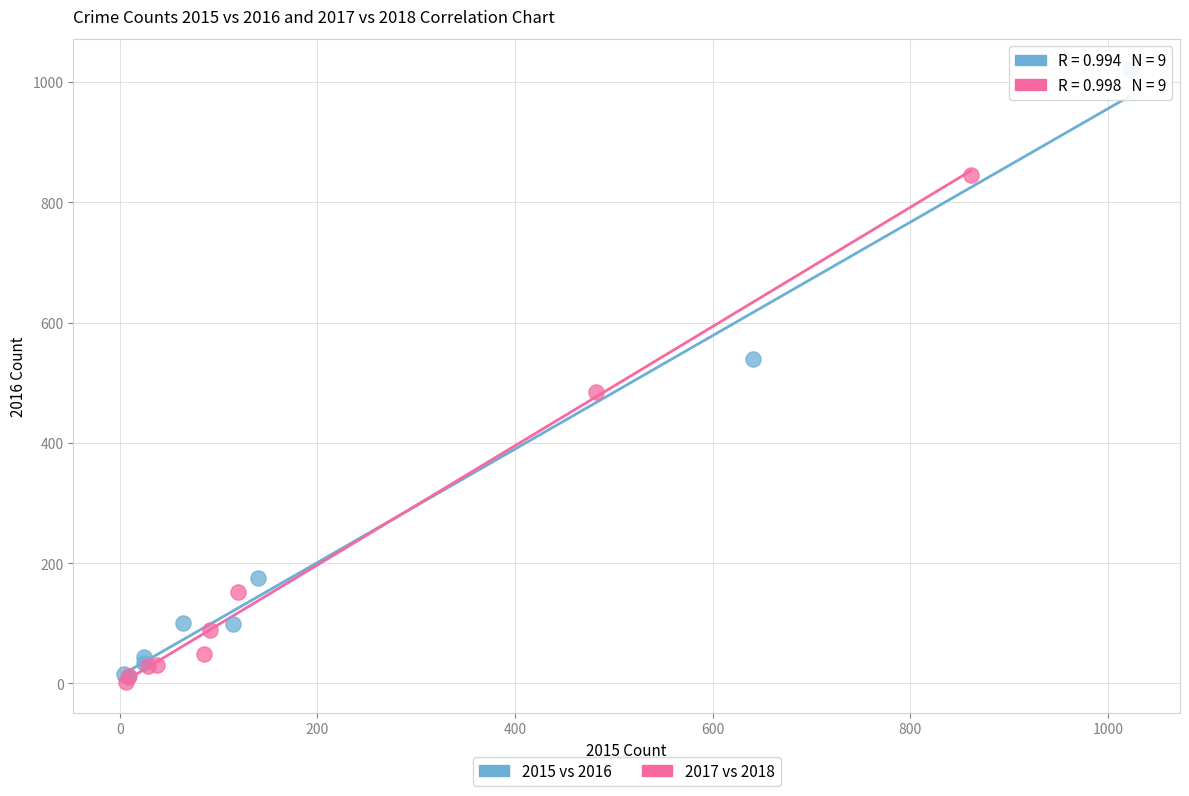

Which series contains the highest Y value?

2015 vs 2016